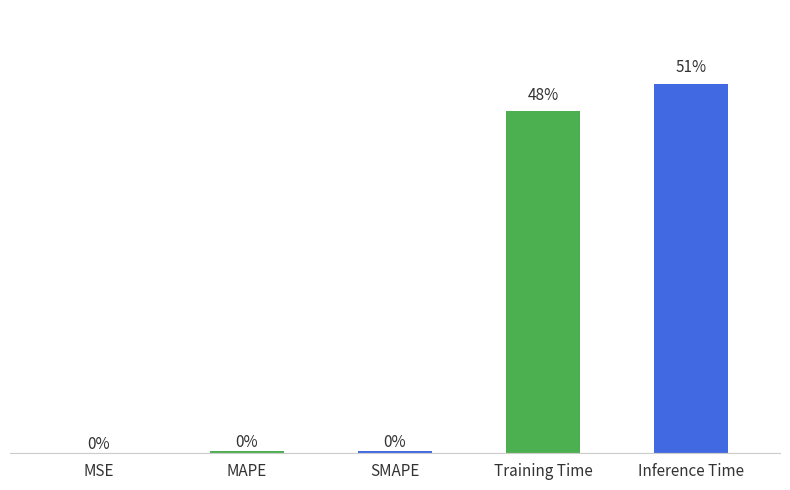

What is the difference between the maximum and second lowest values?

0.2